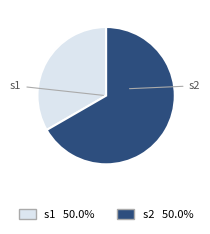

Which has a higher value, s2 or s1?

s2